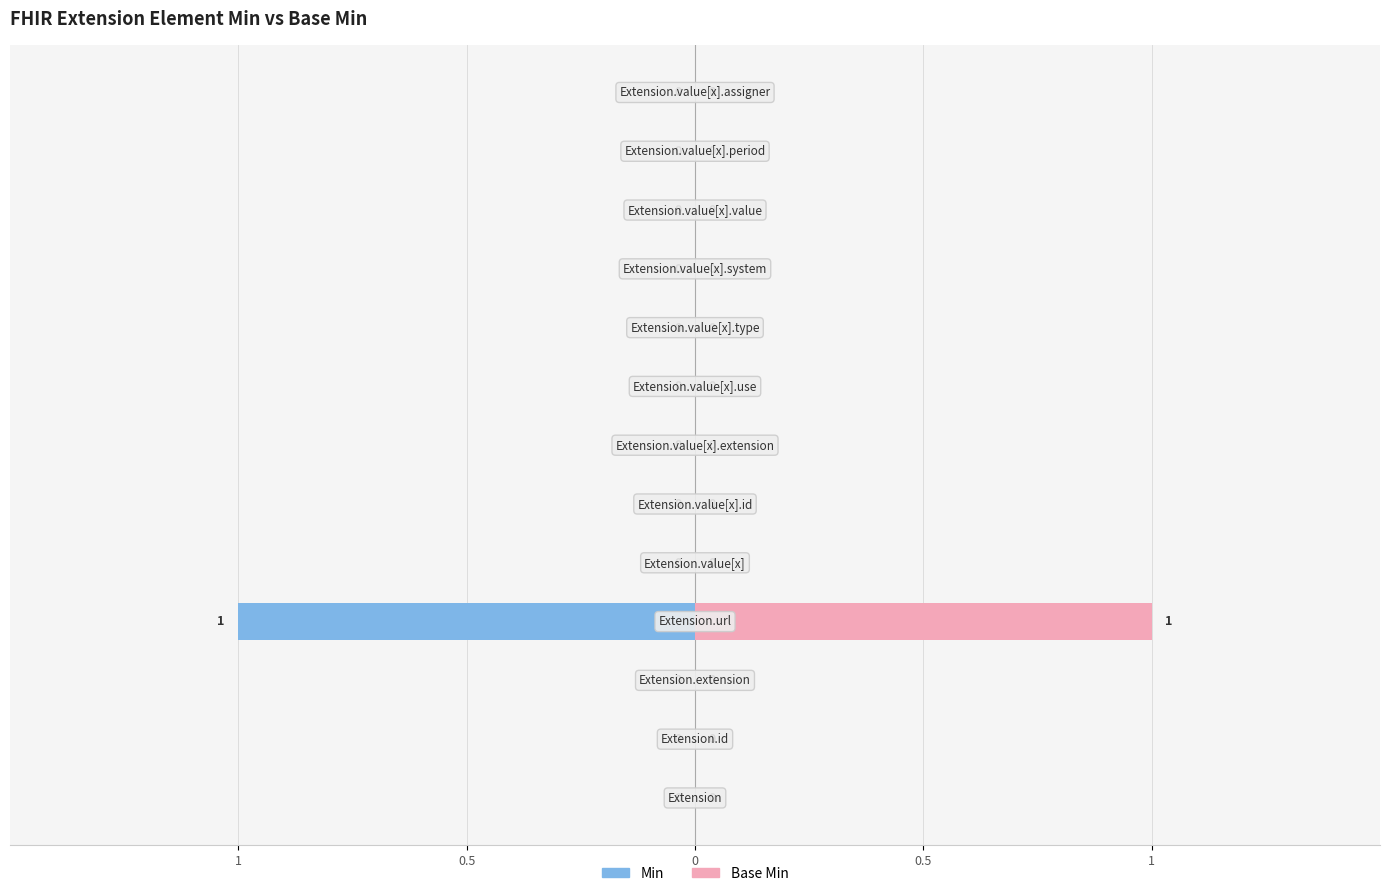

True or false: Min has a value of 0 at 5.

True